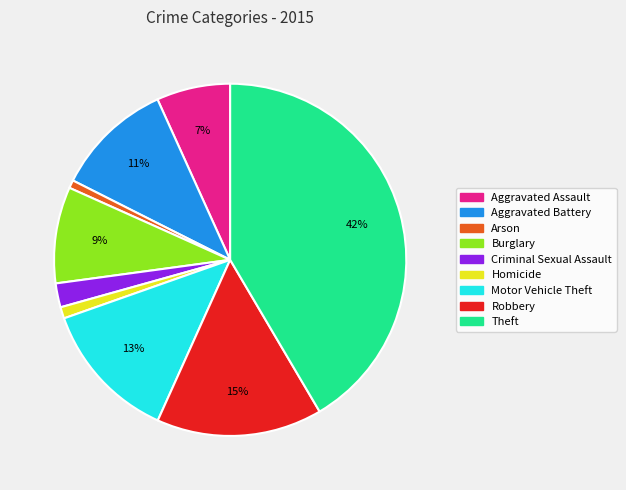

To the nearest percent, what is the difference between the Theft and Burglary slice percentages?

33%